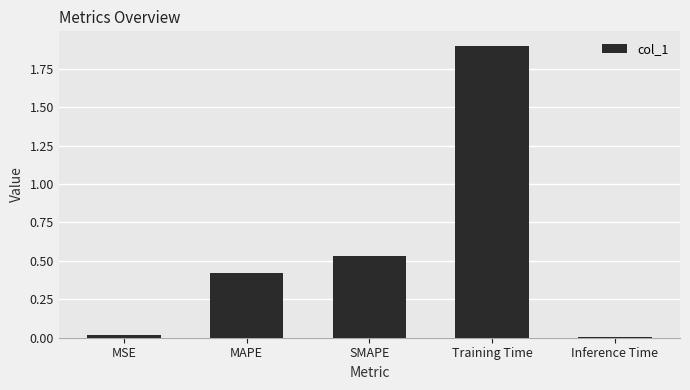

What position from the right is Inference Time?

1